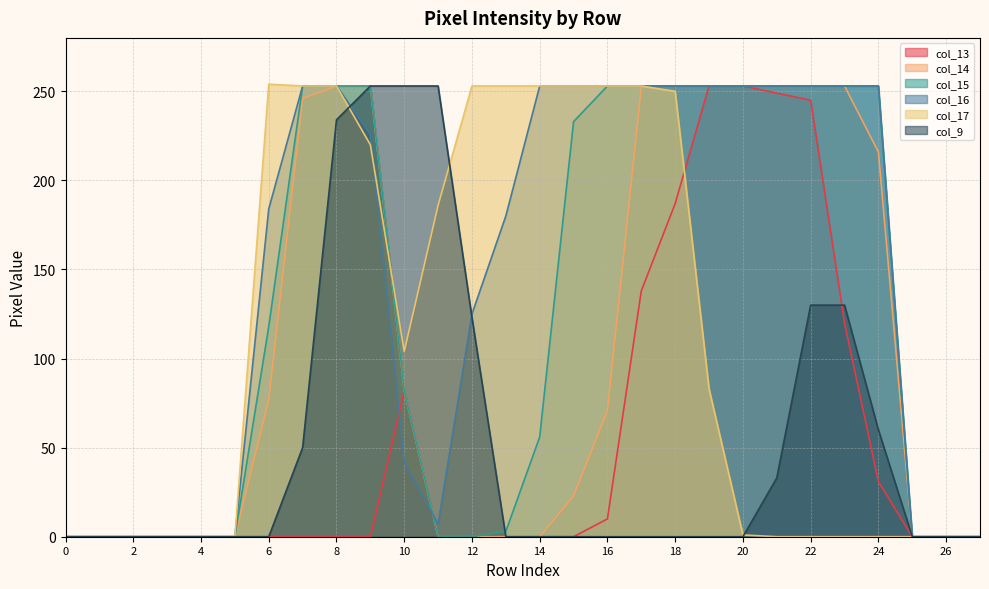

What is the difference between the maximum and minimum values in the col_9 series?

253